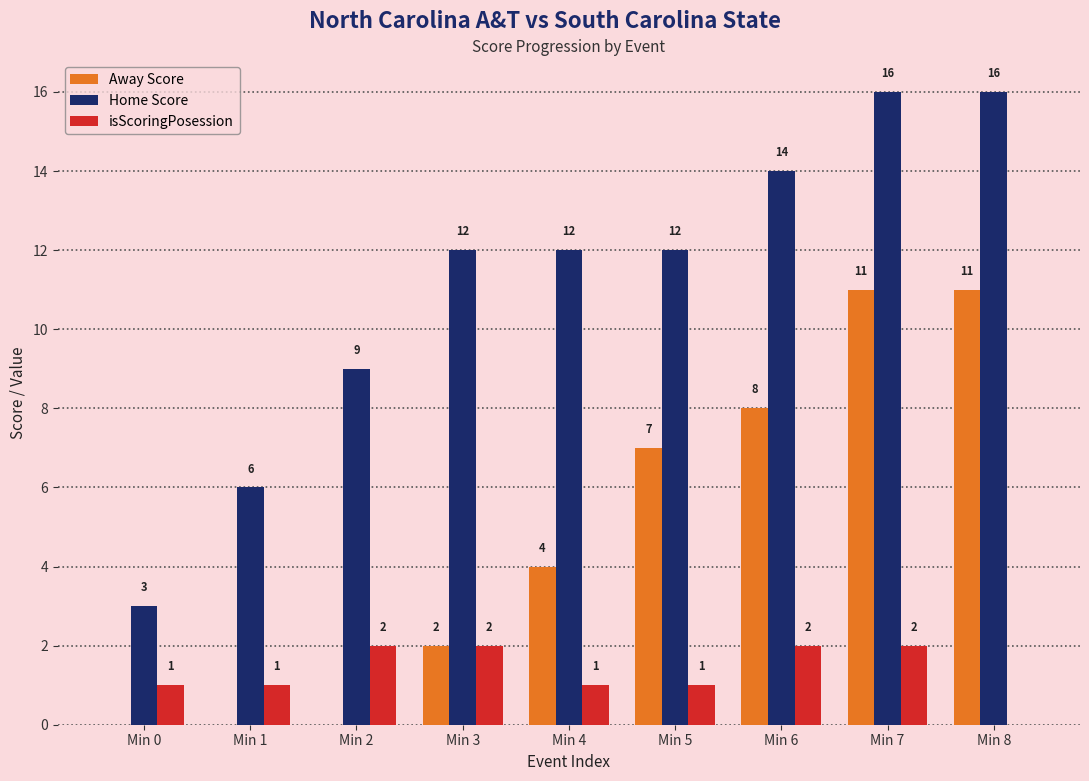

What is the total value across all series at Min 5?

20